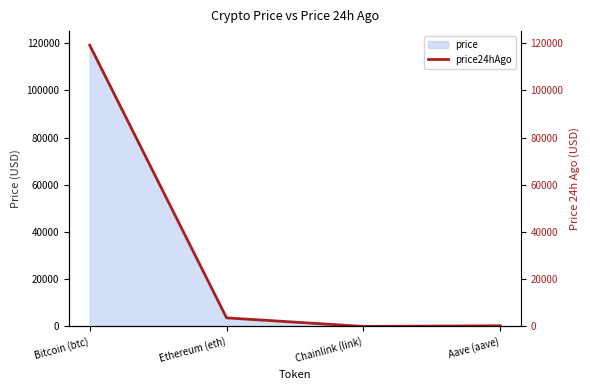

How many lines are shown in the chart?

1